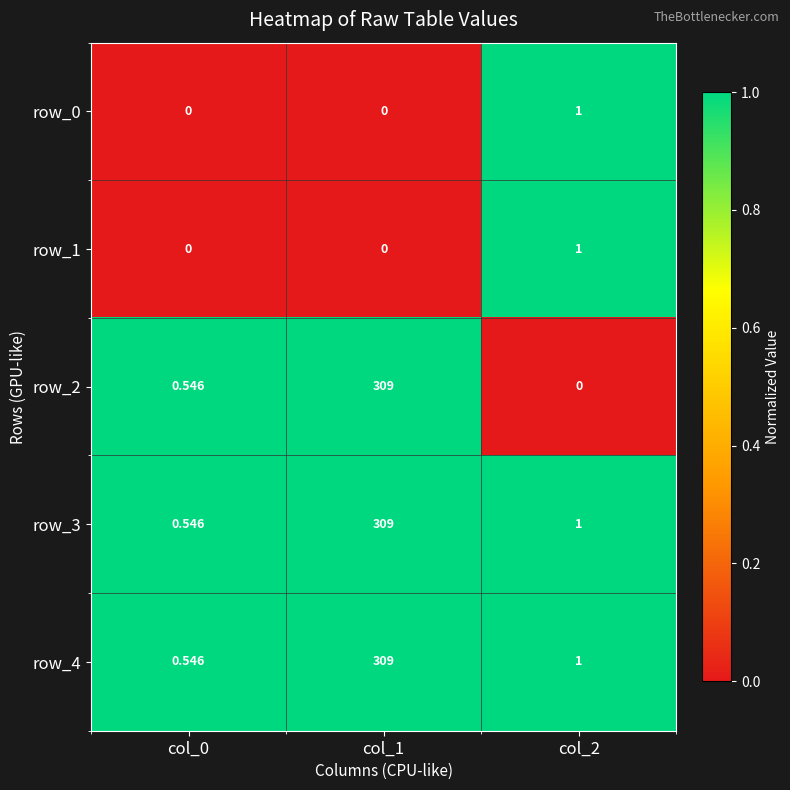

Which series has the widest spread of values?

row_2